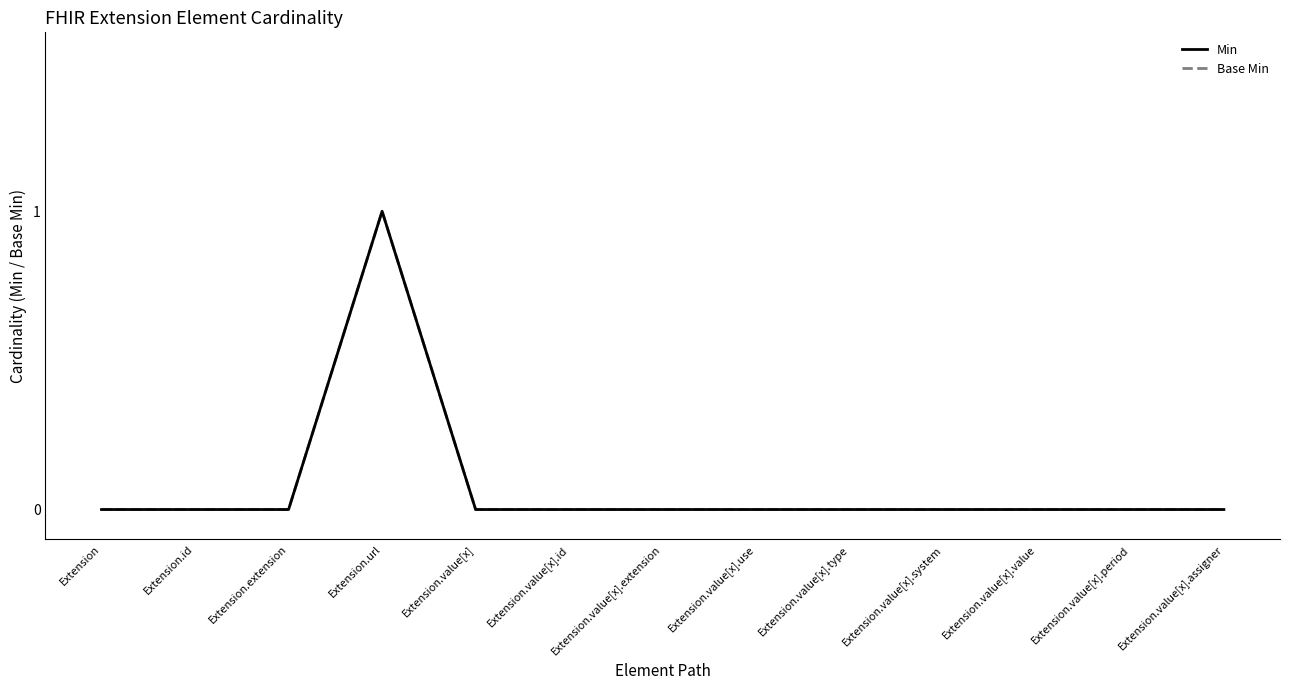

Rank the series by their maximum value, from highest to lowest.

Min, Base Min